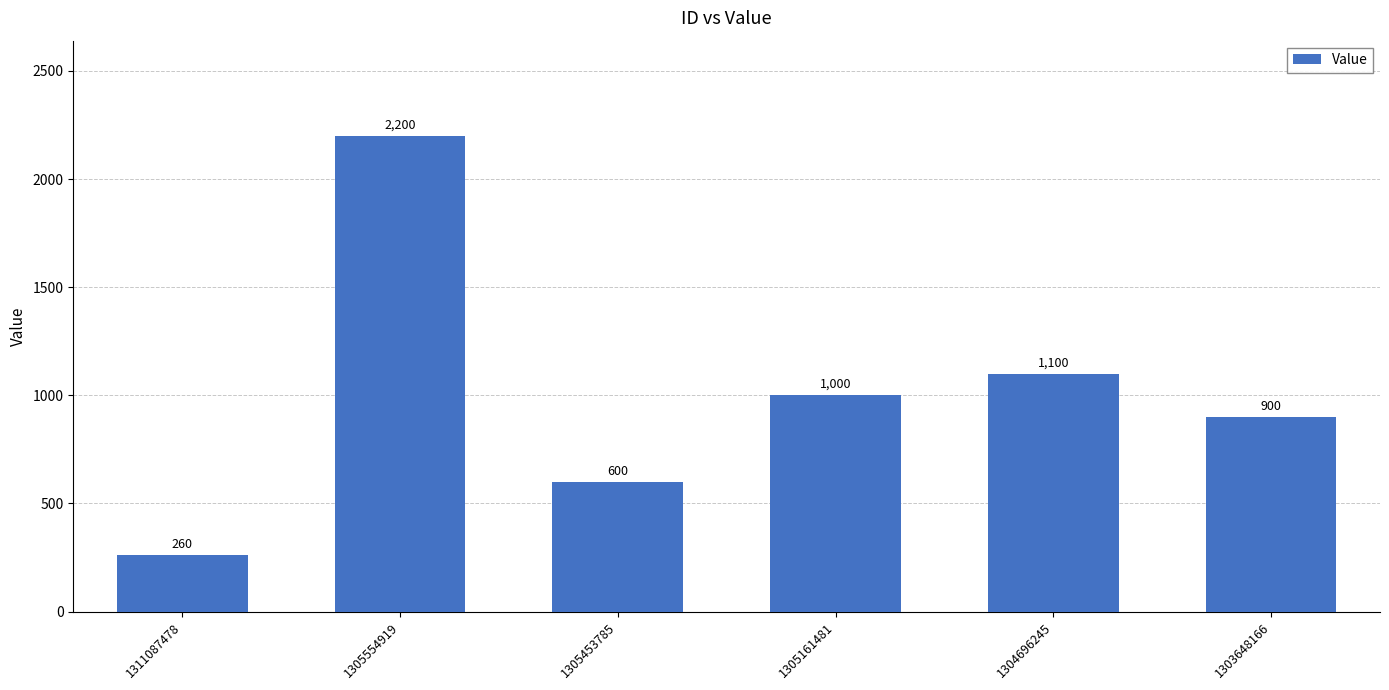

What is the change in value from 1305554919 to 1305161481?

-1200